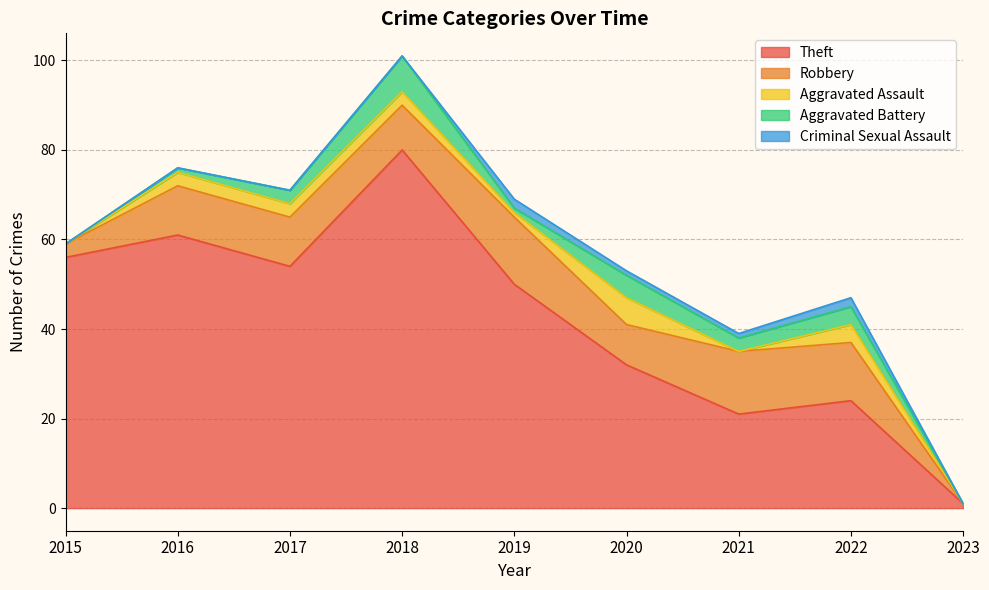

Between 2019 and 2015, which is larger?

2015